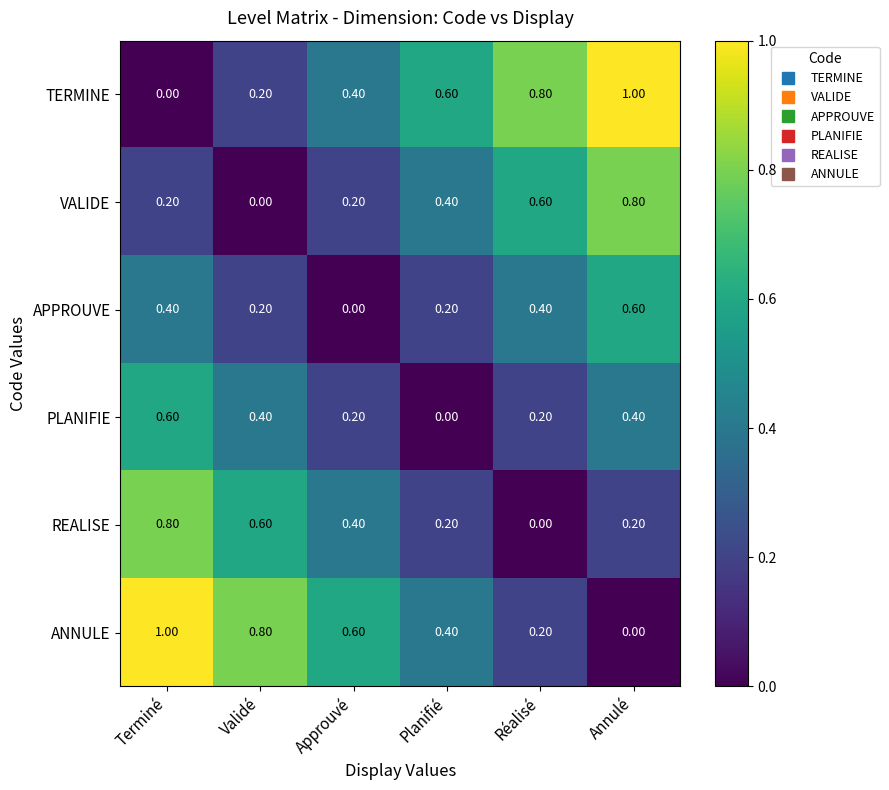

Count the number of categories in the chart.

6